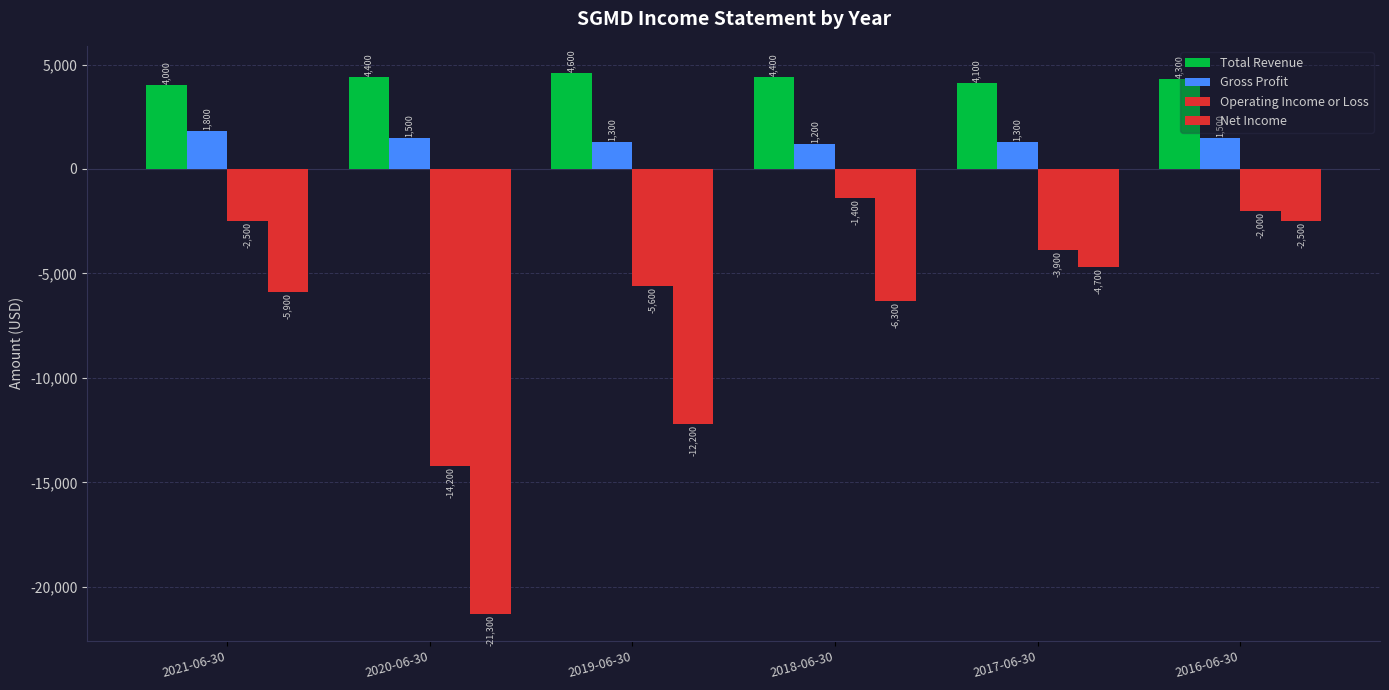

What is the value of the Net Income bar at the 3rd from the left?

-12200